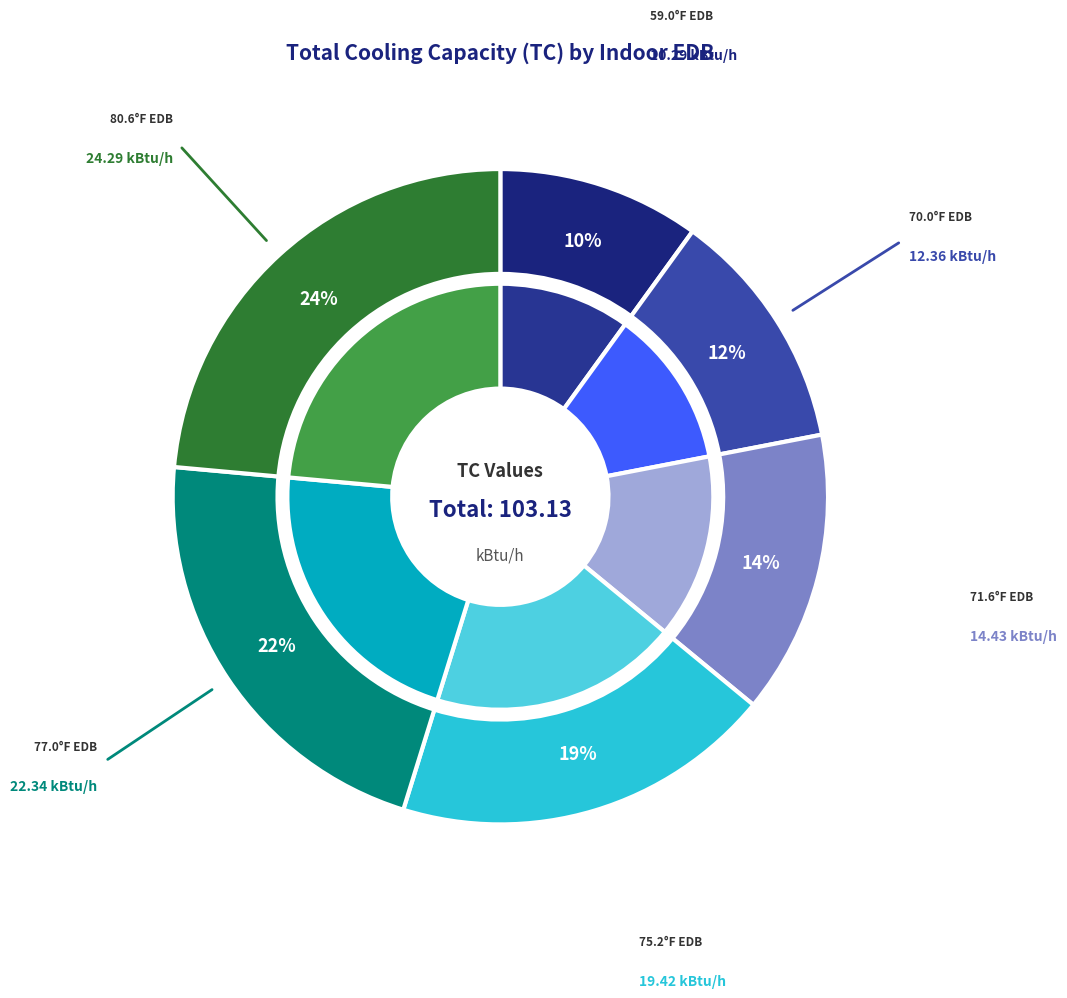

What percentage is the 71.6°F EDB slice, to the nearest percent?

14%